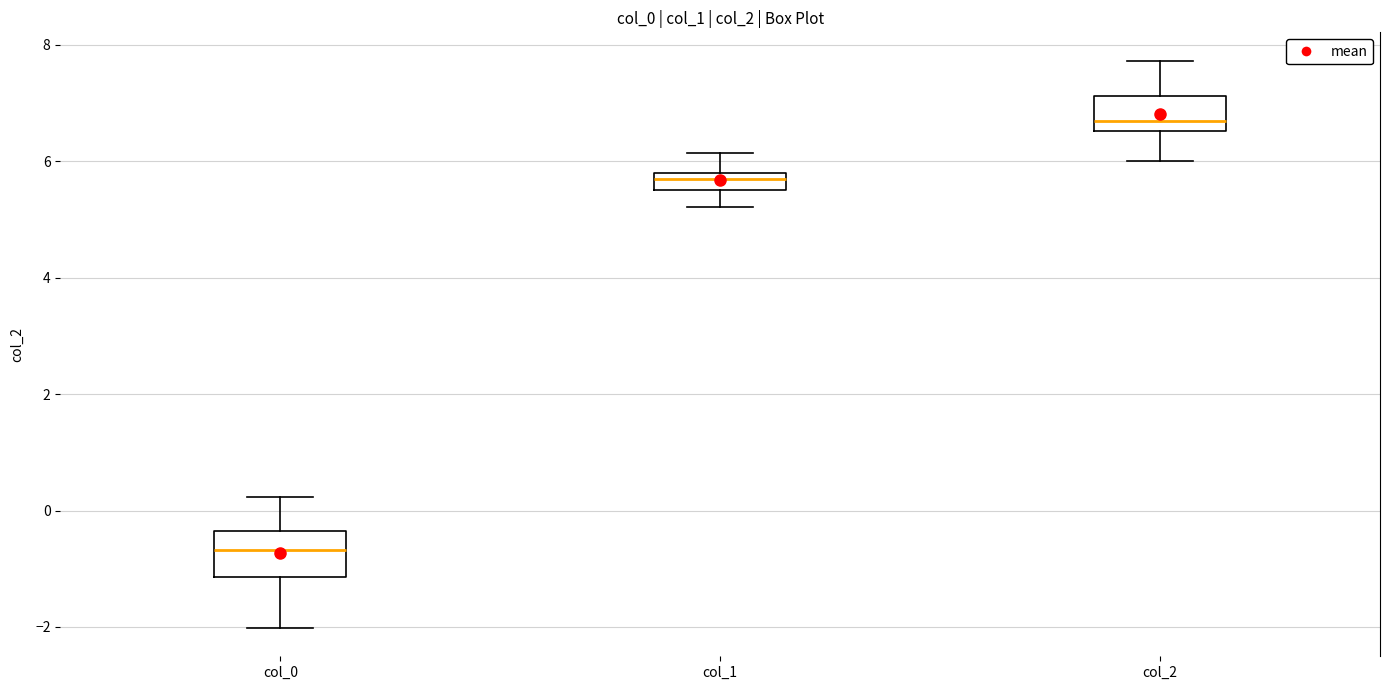

Which box has the highest median line?

col_2